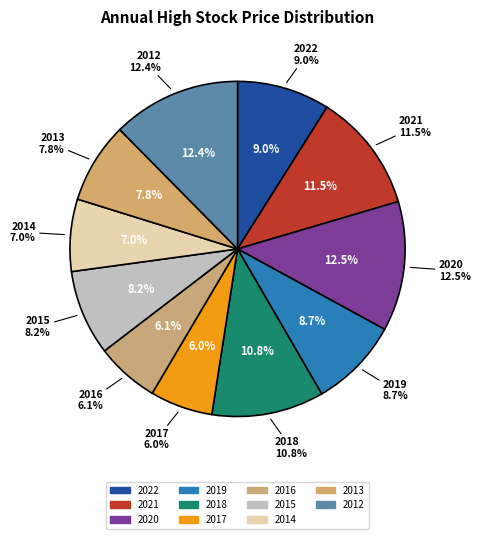

Which category has the biggest portion of the pie?

2020